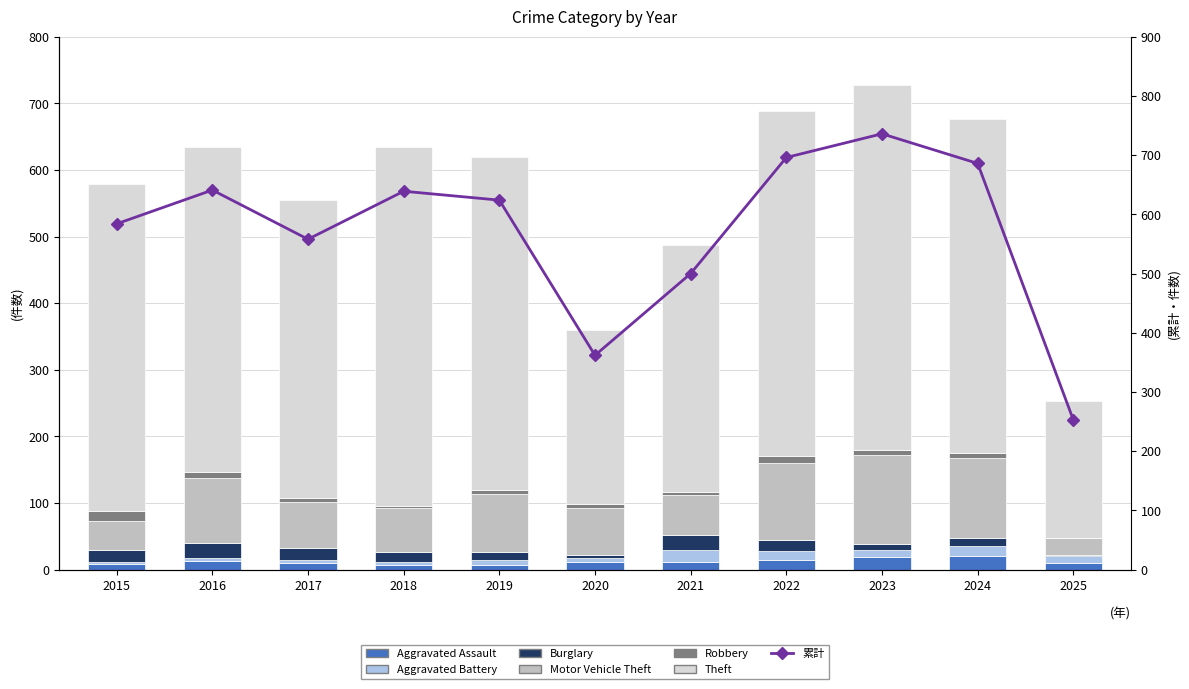

List the series in order of their peak value, lowest first.

Robbery, Aggravated Battery, Aggravated Assault, Burglary, Motor Vehicle Theft, Theft